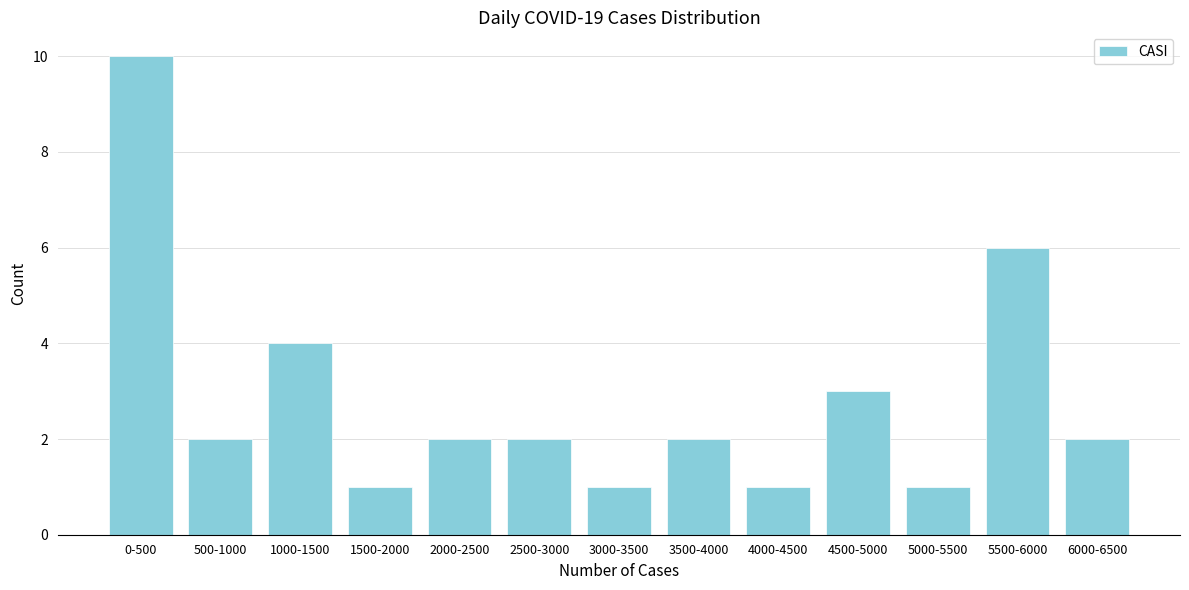

Reading left to right, list all the values displayed in this chart.

10	2	4	1	2	2	1	2	1	3	1	6	2